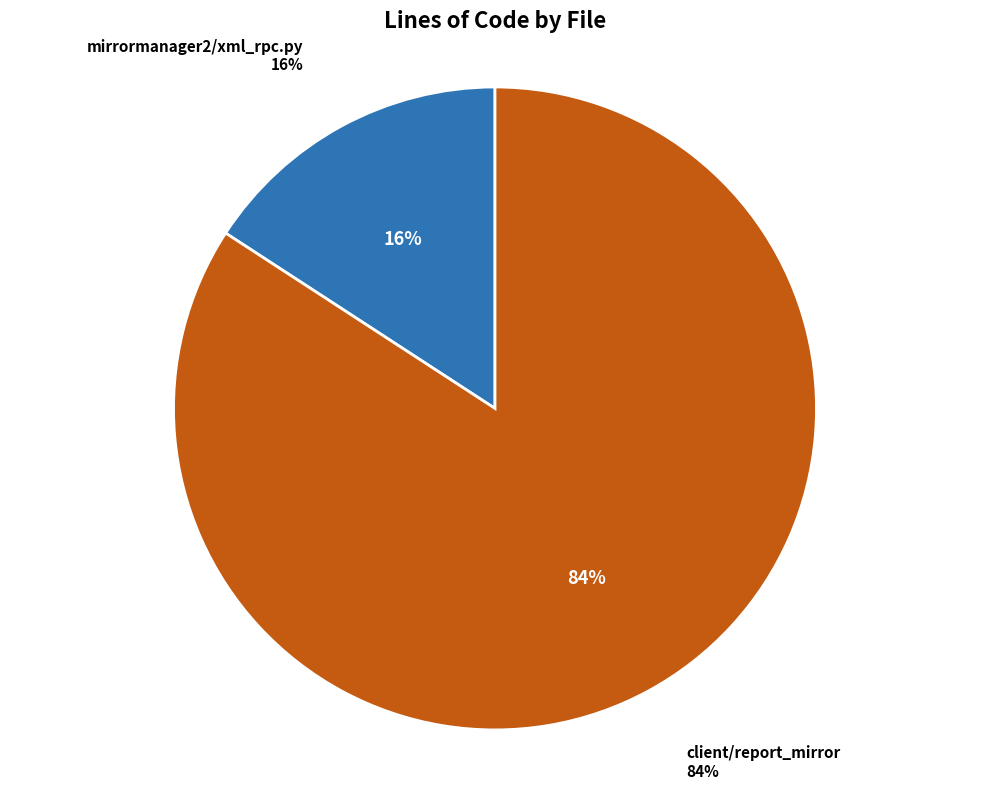

What is the change in value from mirrormanager2/xml_rpc.py to client/report_mirror?

+268